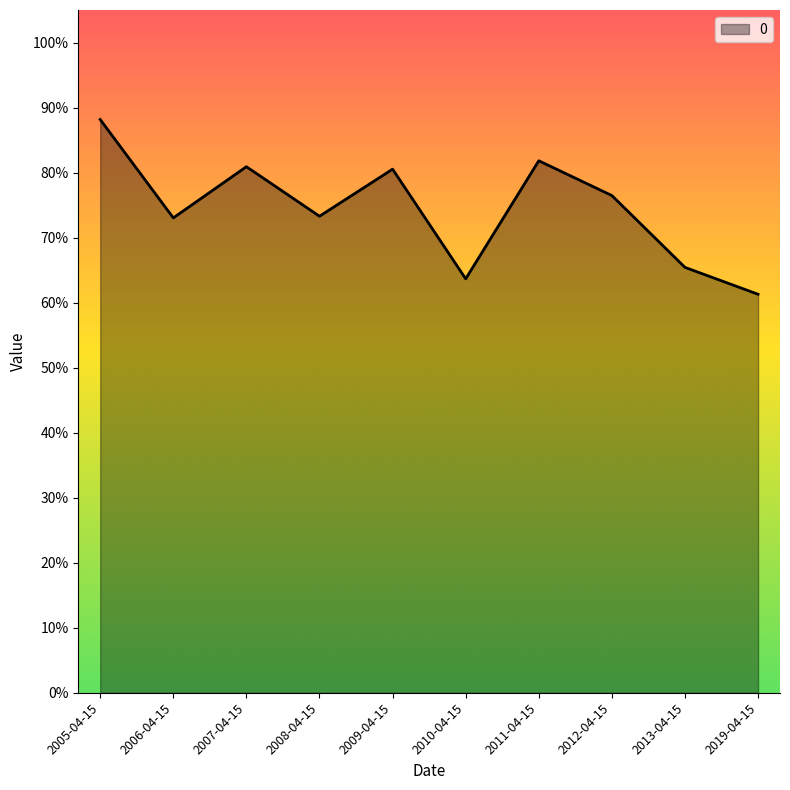

Which label corresponds to the smallest value in the chart?

2019-04-15